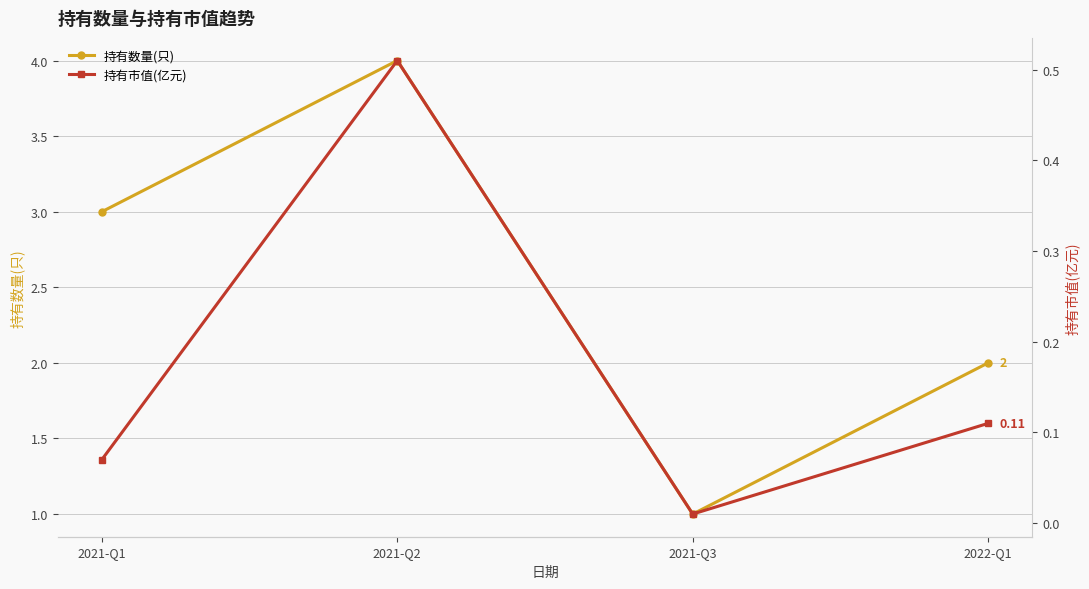

Is it true that 持有数量(只) equals 2.0 at 2022-Q1?

True